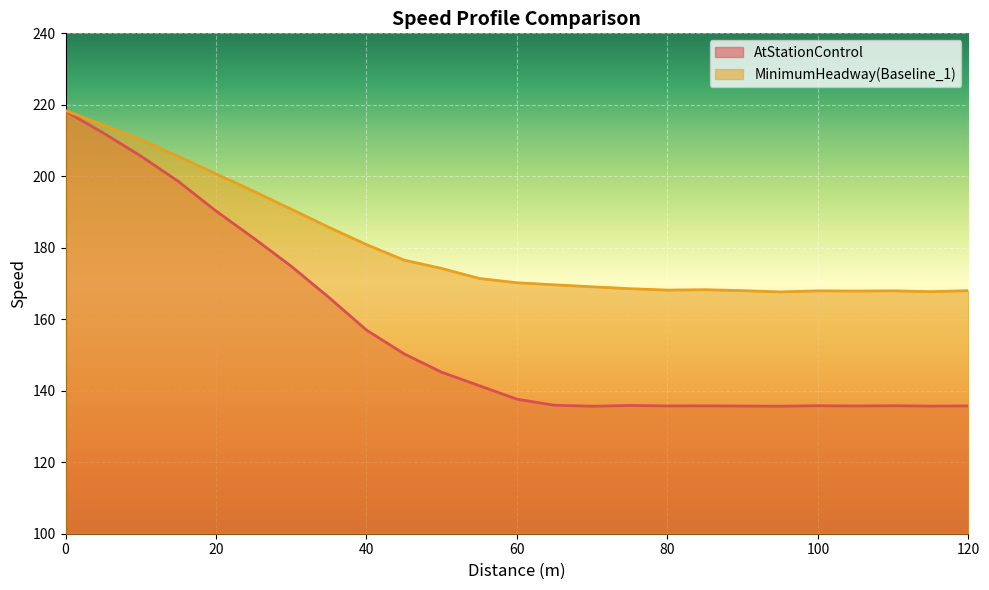

What are all the series names shown in the legend?

AtStationControl, MinimumHeadway(Baseline_1)